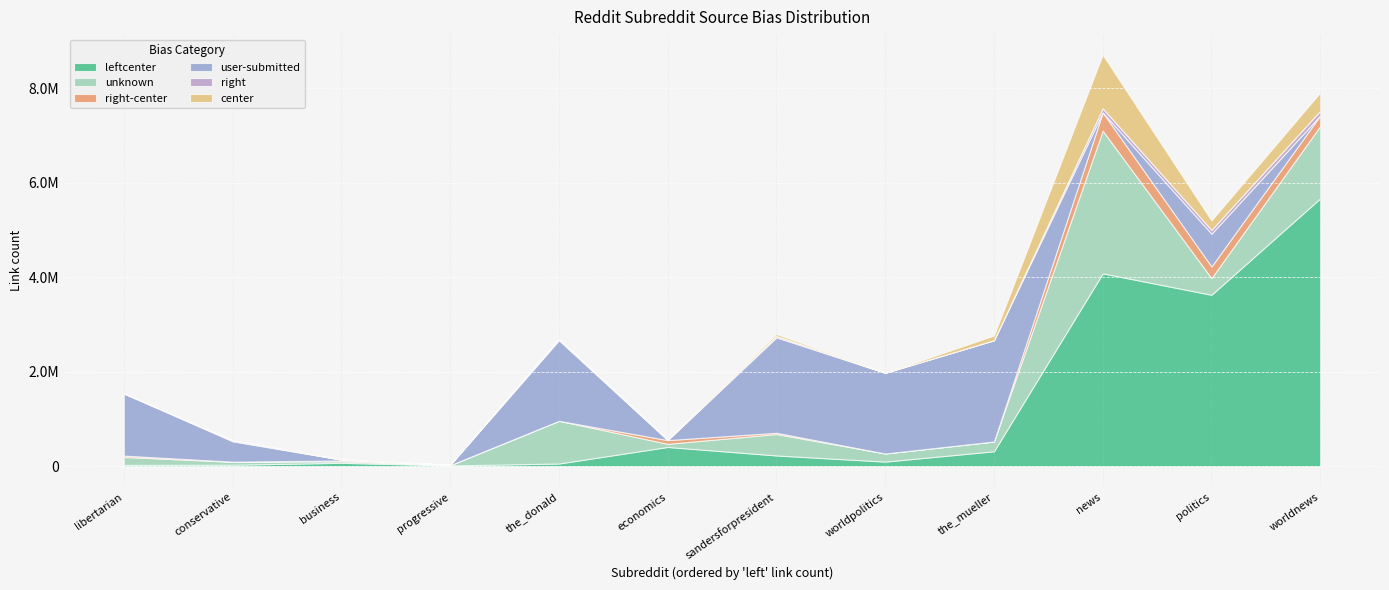

What is the difference between the highest and lowest values at progressive?

17693